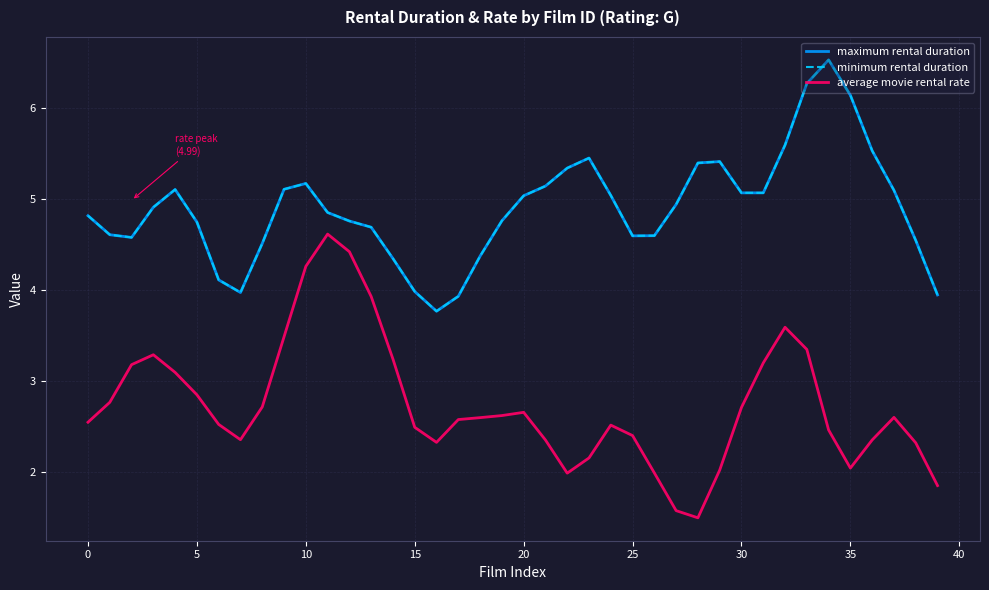

Is this an area chart (filled region under the line)?

No